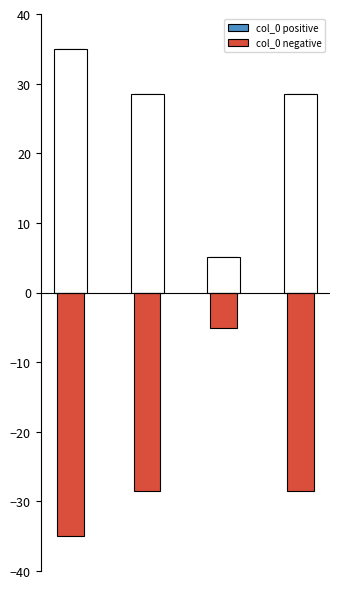

How many series are shown in this chart?

2